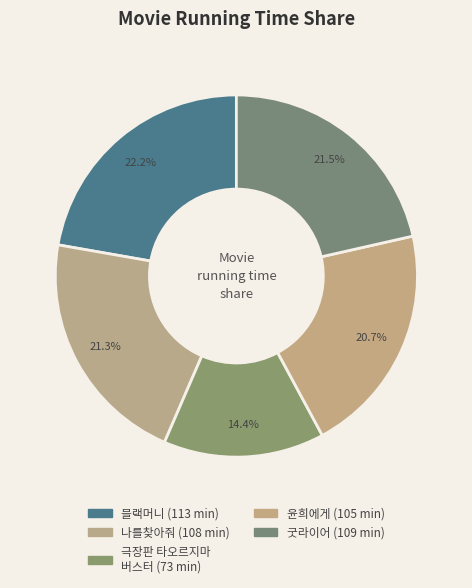

To the nearest percent, what percentage of the pie is 윤희에게?

21%